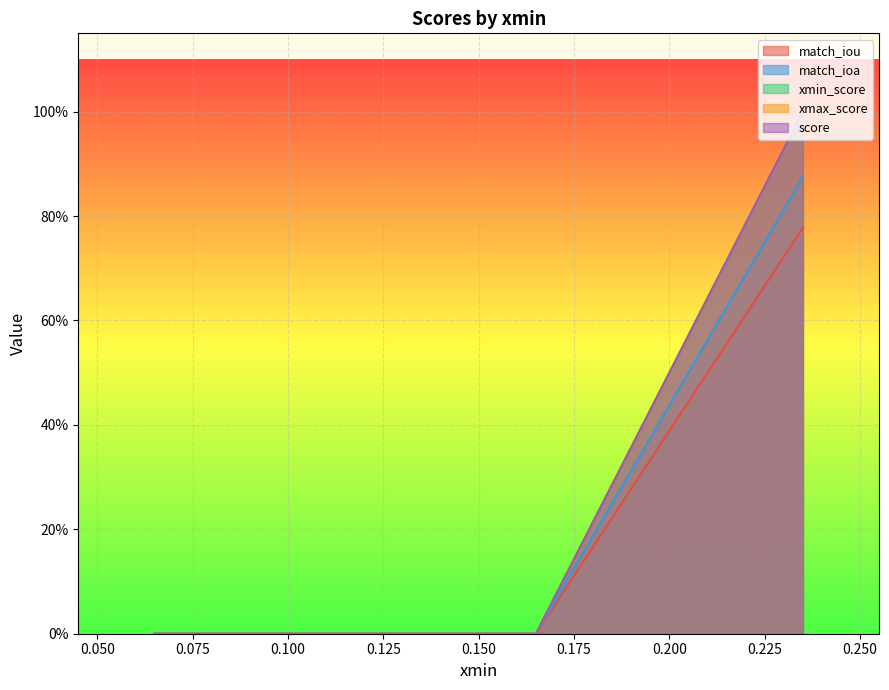

True or false: match_iou and xmax_score intersect in this chart.

False